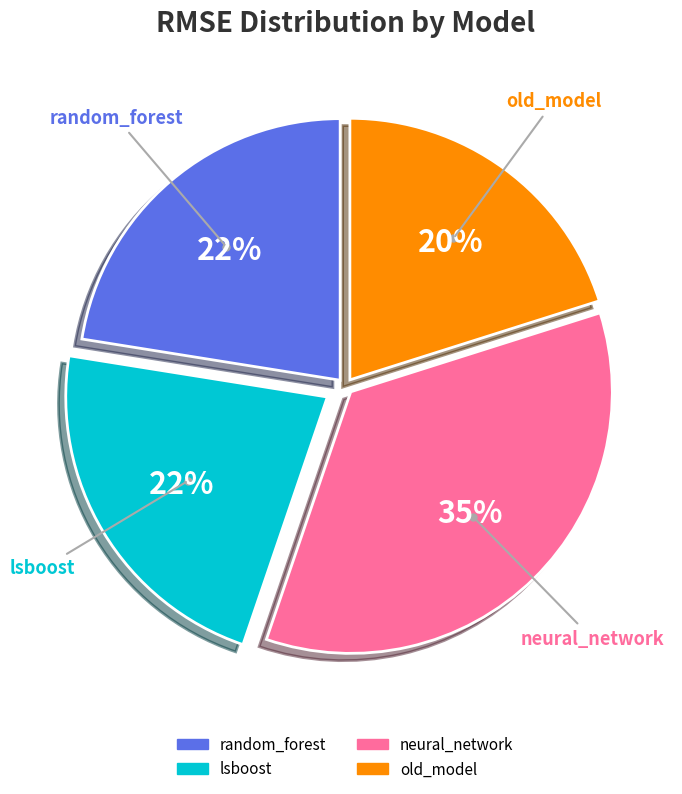

True or false: random_forest accounts for 30% of the total.

False